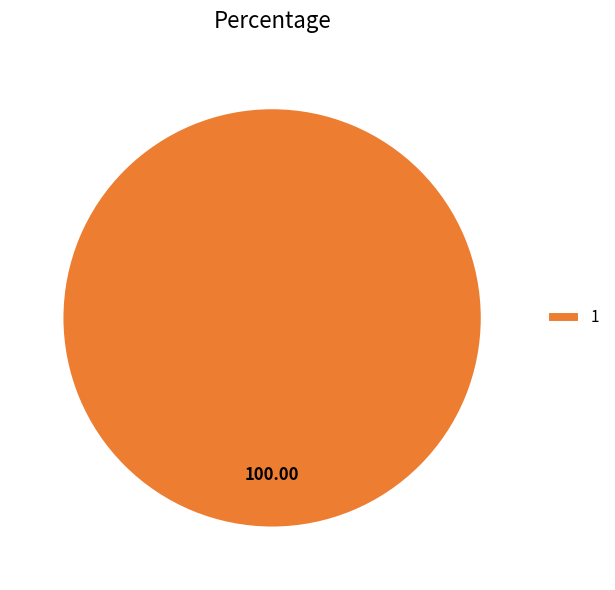

How many segments does this pie chart have?

1